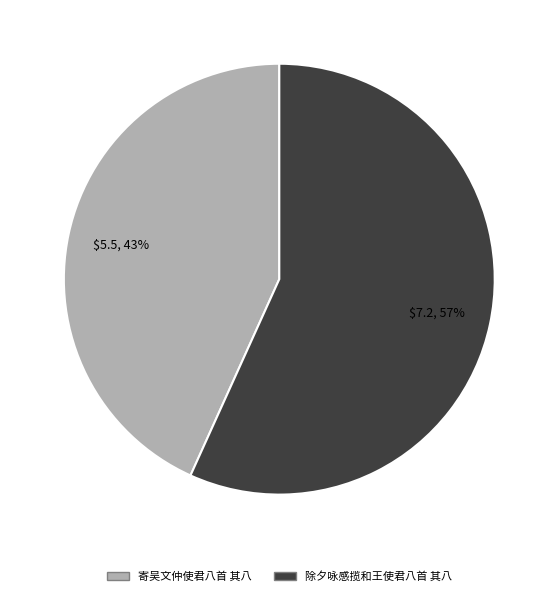

Does 寄吴文仲使君八首 其八 represent more than half of the total?

No